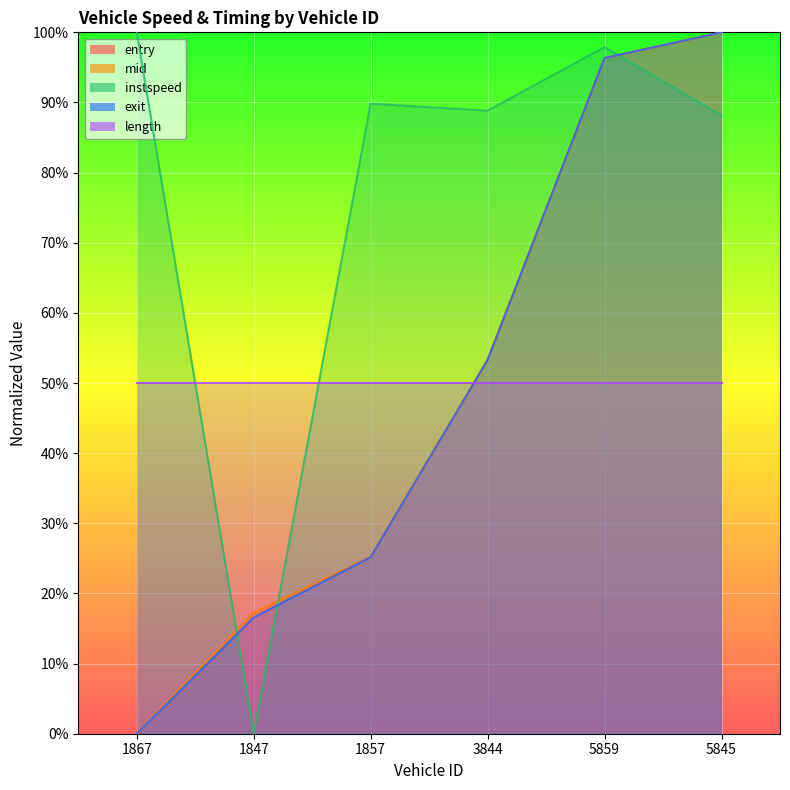

Rank the categories by exit value from highest to lowest.

5845, 5859, 3844, 1857, 1847, 1867